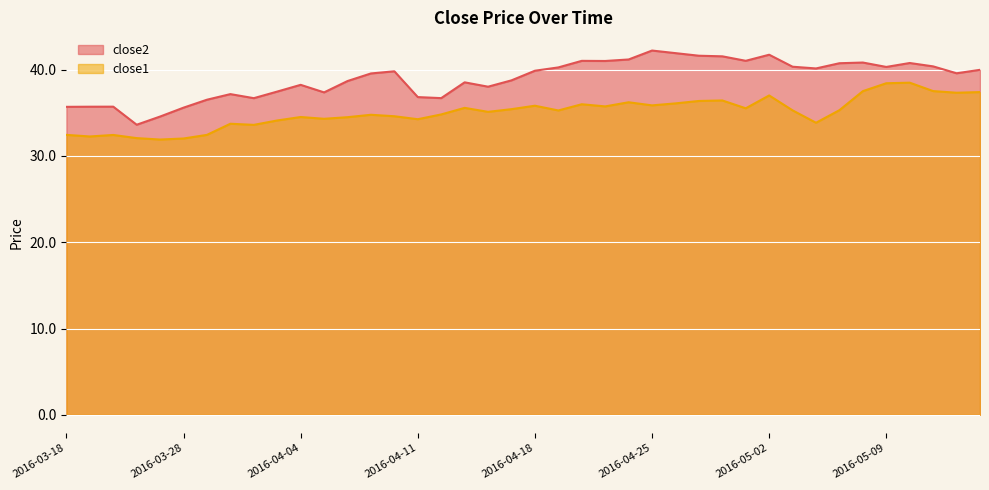

Rank the series by their maximum value, from highest to lowest.

close2, close1